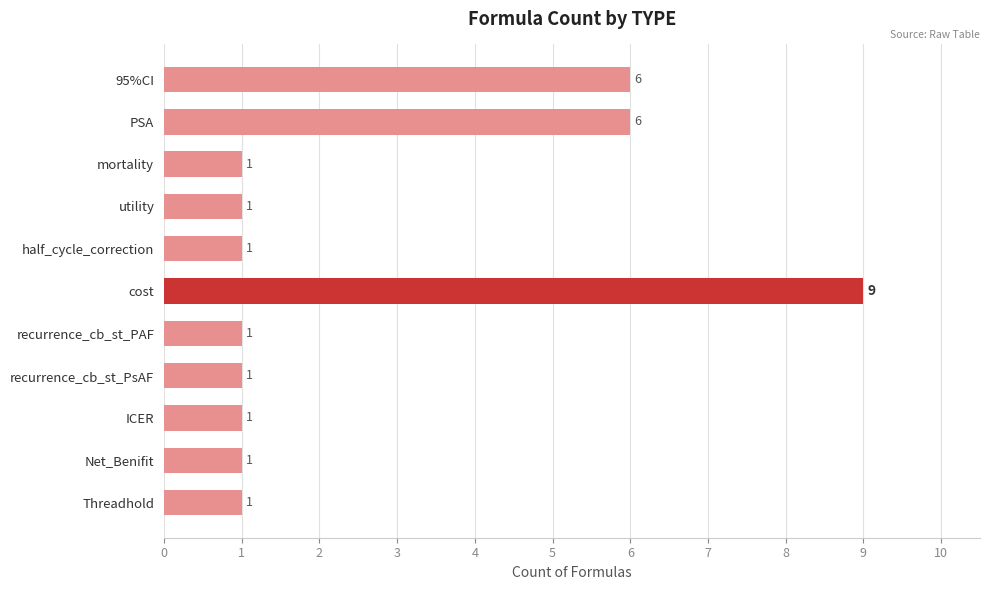

What is the ratio of the value at recurrence_cb_st_PsAF to the value at ICER?

1.0